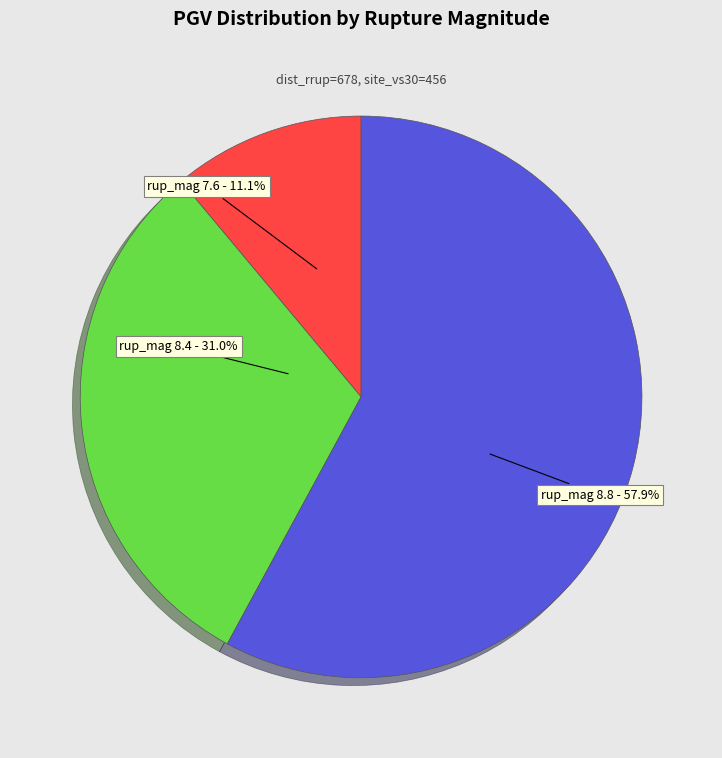

How many slices are in this pie chart?

3